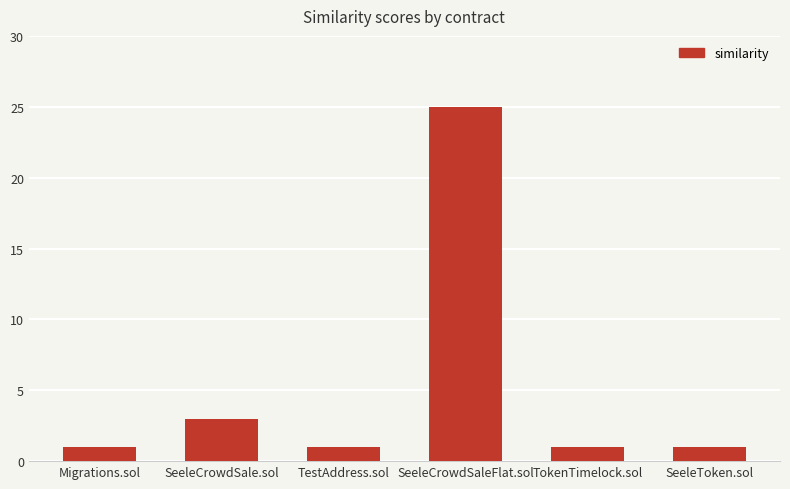

What is the change in value from SeeleCrowdSaleFlat.sol to SeeleToken.sol?

-24